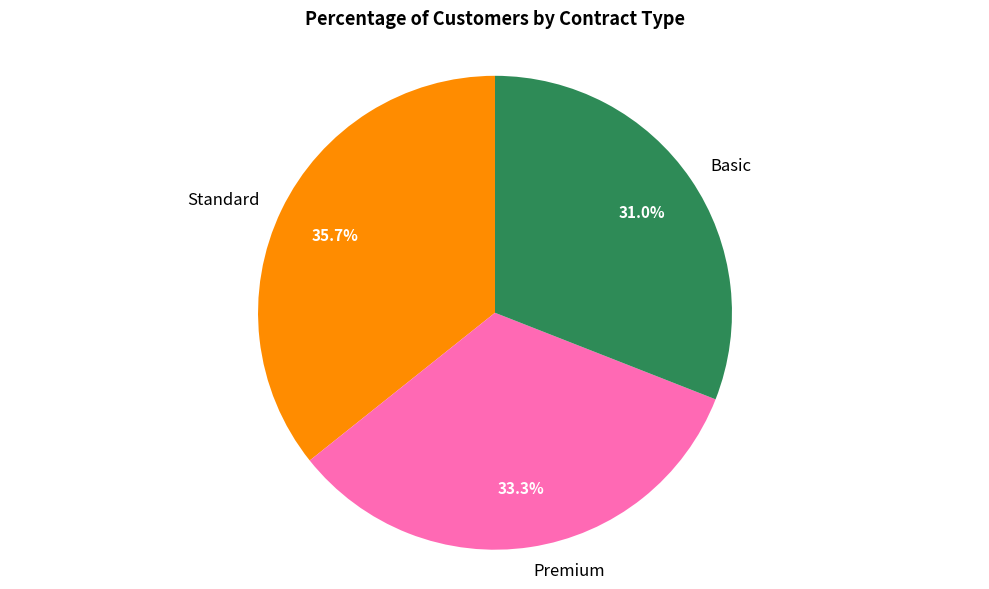

To the nearest percent, what is the difference between the Basic and Standard slice percentages?

5%